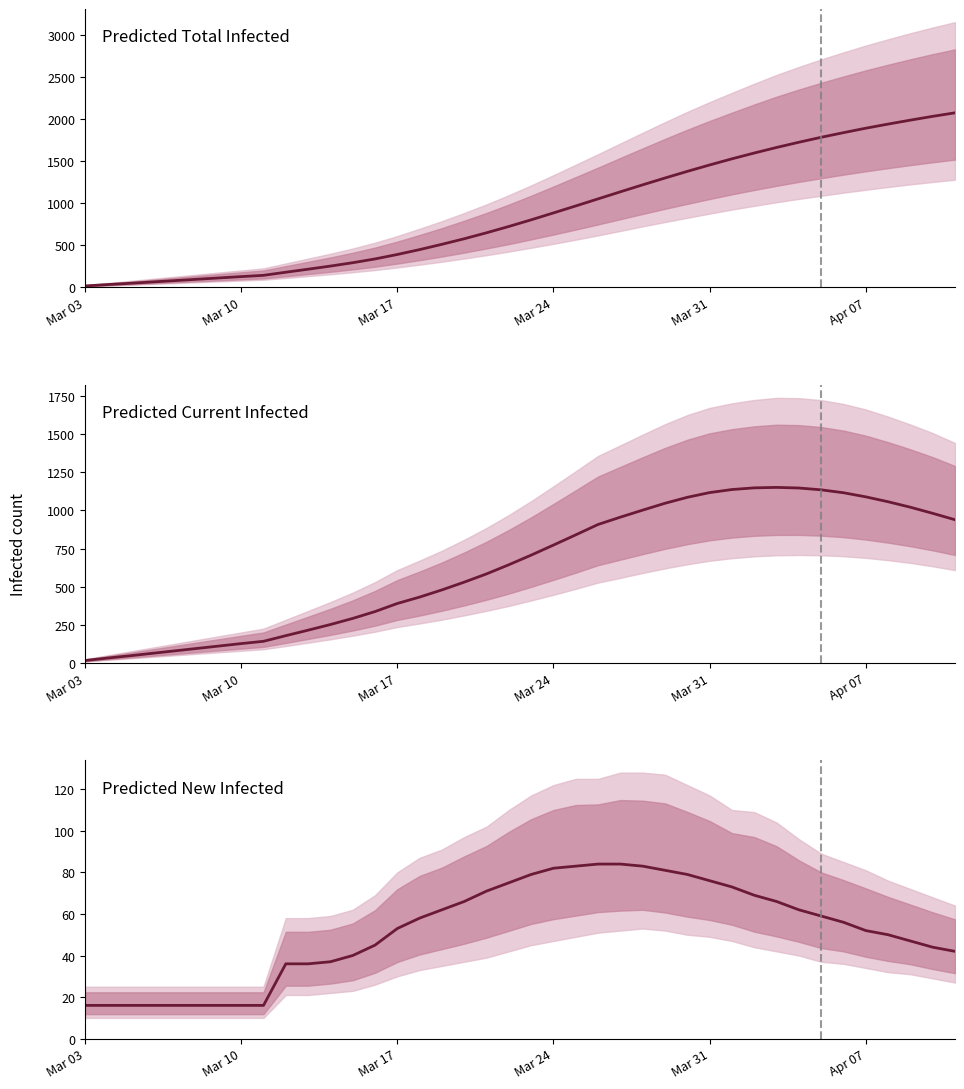

Reading right to left, what are all the values shown in this chart?

predicted_total_infected_mean: 2074	2032	1987	1940	1891	1838	1783	1724	1662	1596	1527	1454	1378	1299	1218	1135	1051	967	884	802	723	648	577	511	448	390	337	292	252	215	179	142	127	111	95	79	63	47	32	16
predicted_current_infected_mean: 939	981	1021	1057	1089	1116	1135	1147	1151	1148	1137	1117	1086	1047	1002	956	908	840	773	707	644	584	530	479	432	390	337	292	252	215	179	142	127	111	95	79	63	47	32	16
predicted_new_infected_mean: 42	44	47	50	52	56	59	62	66	69	73	76	79	81	83	84	84	83	82	79	75	71	66	62	58	53	45	40	37	36	36	16	16	16	16	16	16	16	16	16